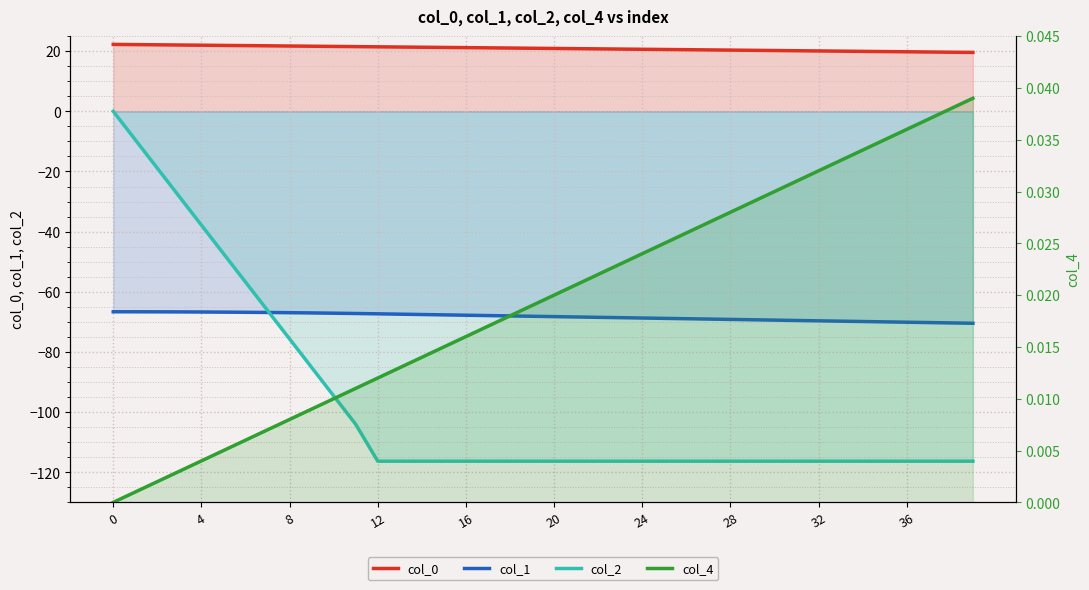

What is the value of the col_1 point at the 30th from the left?

-69.3